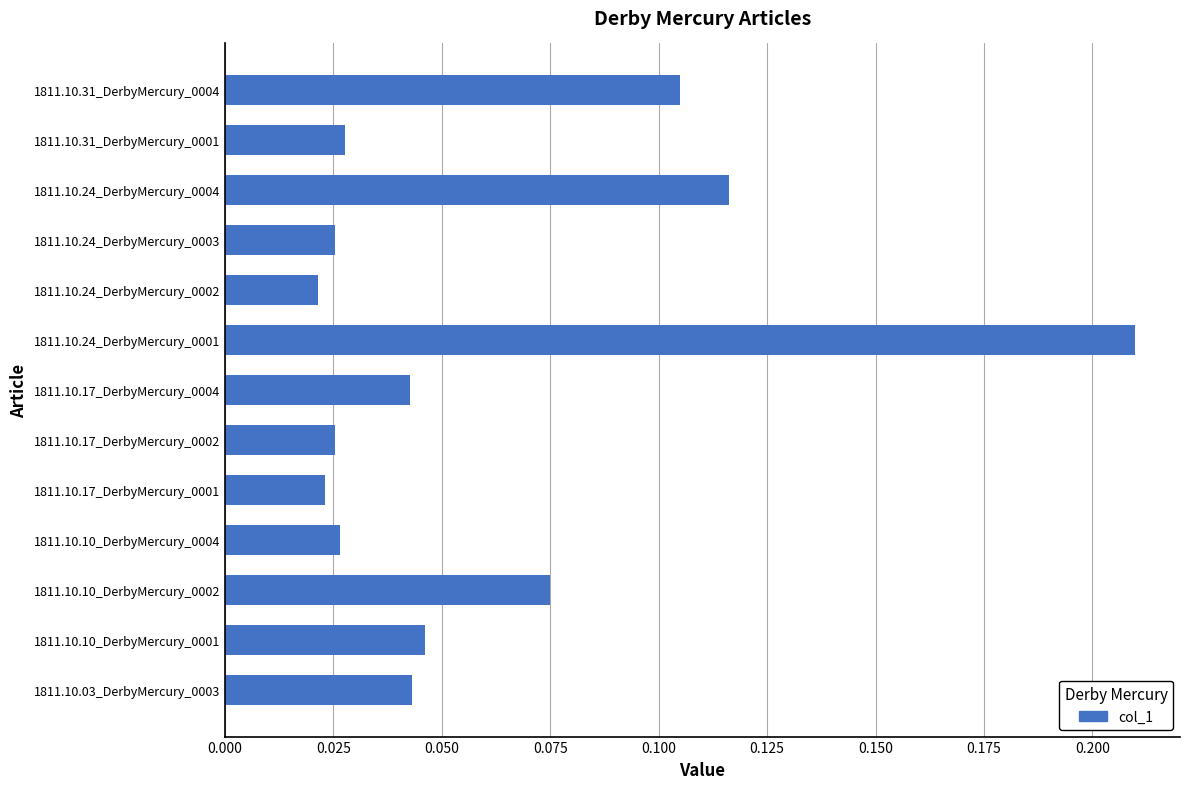

How many values are between 0 and 1?

13